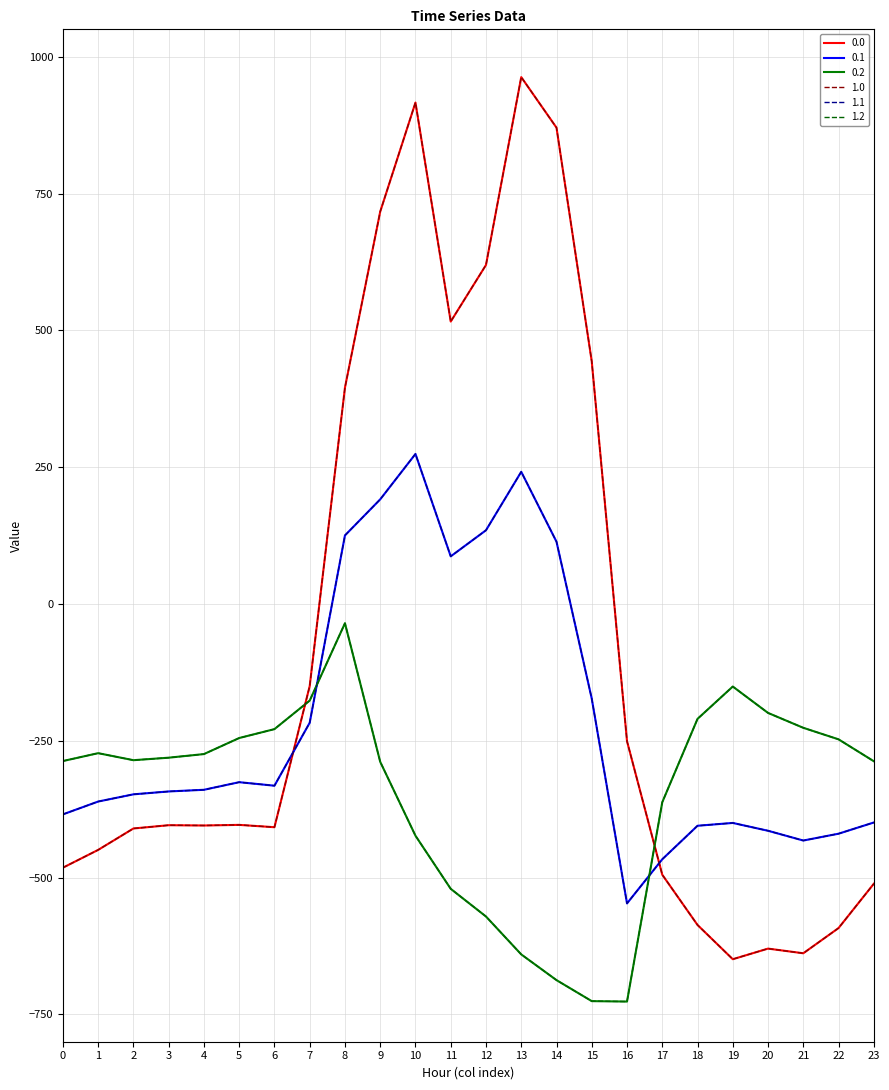

After their last crossing, which series has the higher values: 0.0 or 1.2?

1.2